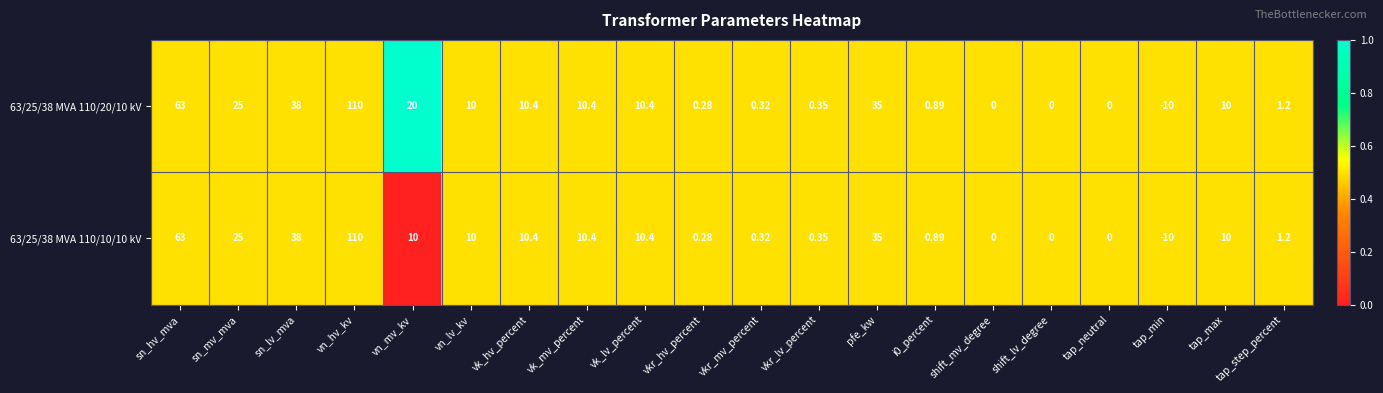

Rank the series by their average value, from highest to lowest.

63/25/38 MVA 110/20/10 kV, 63/25/38 MVA 110/10/10 kV